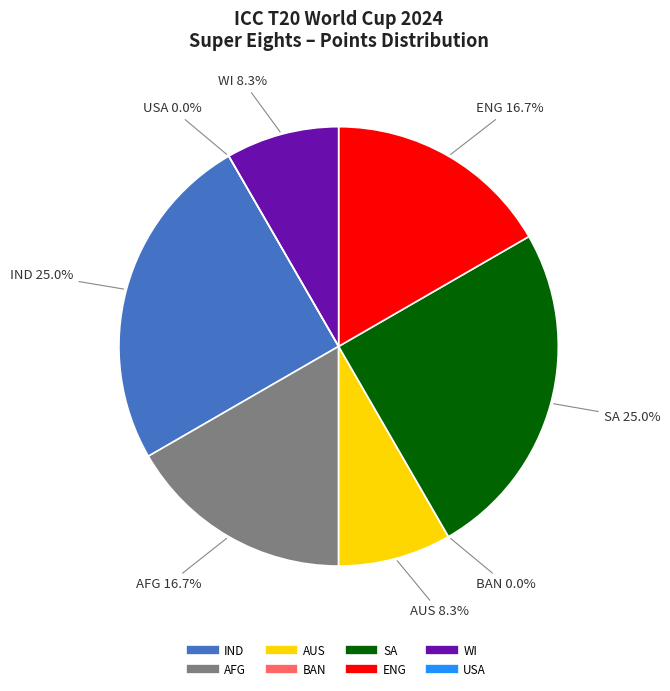

What portion of the pie excludes USA?

100.0%